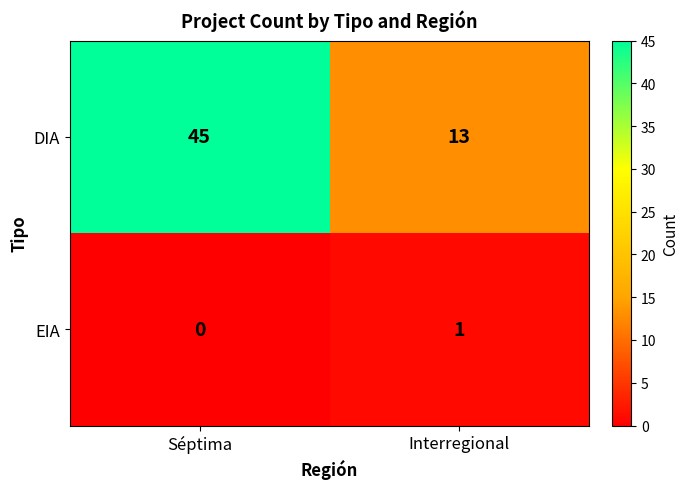

Reading left to right, what are all the values shown in this chart?

DIA: Séptima=45	Interregional=13
EIA: Séptima=0	Interregional=1